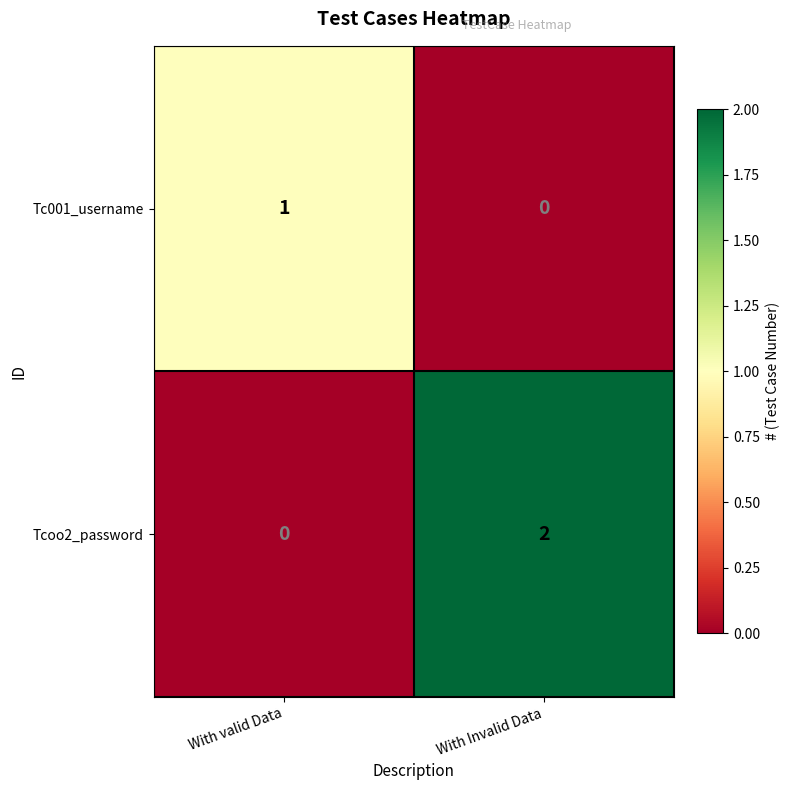

The Tc001_username series shows 0 at With Invalid Data. True or false?

True